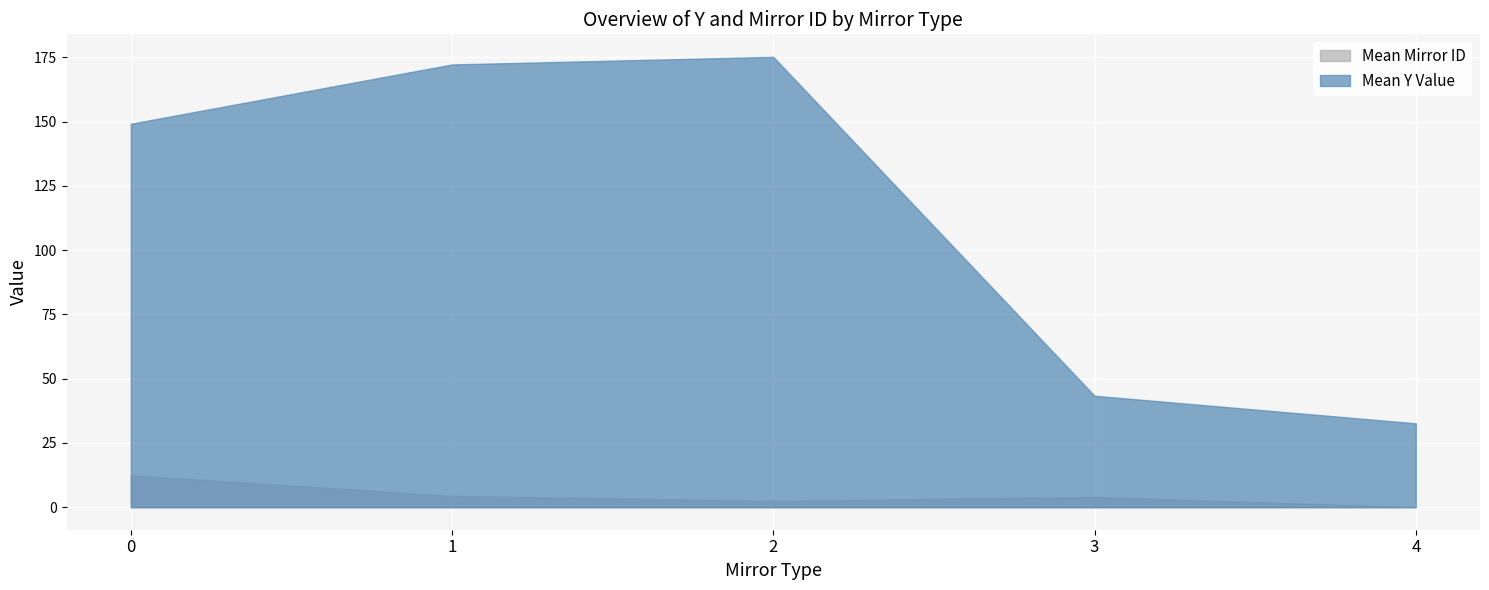

At 3, list the series in order from largest to smallest.

Mean Y Value, Mean Mirror ID